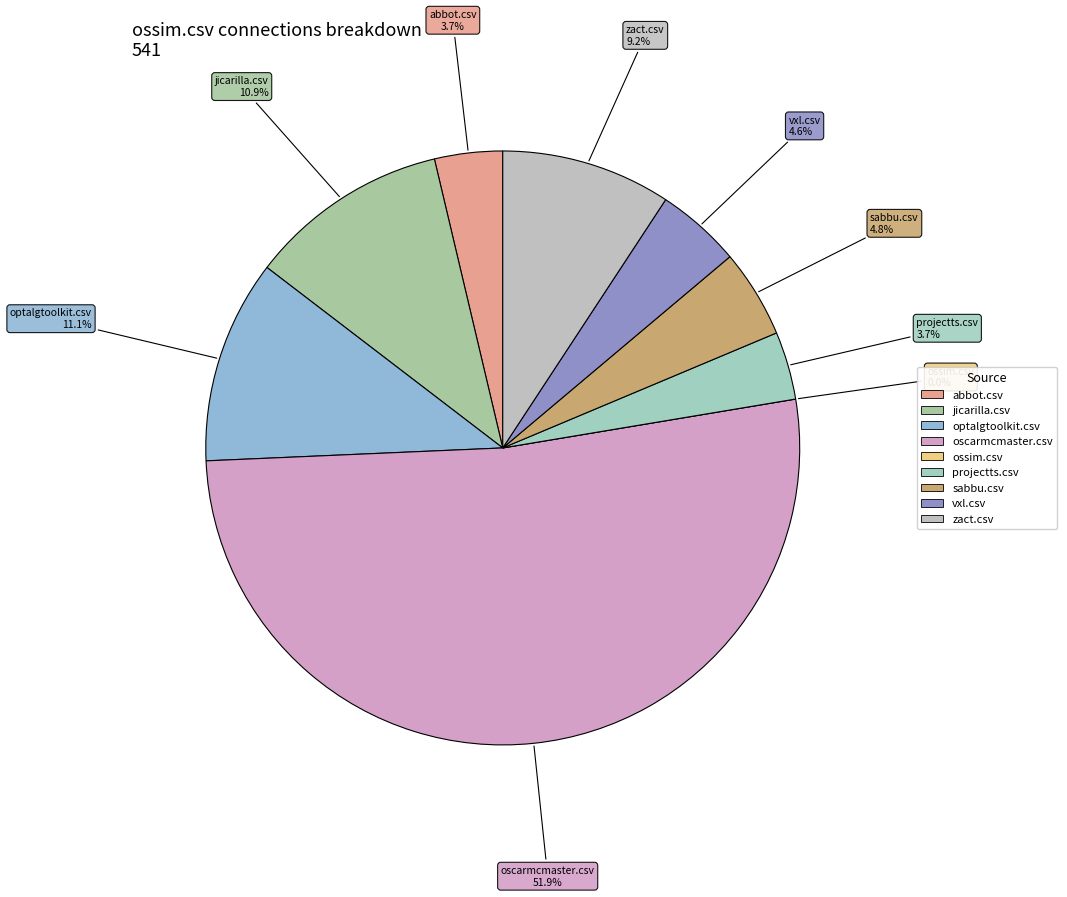

Rank the categories by value from lowest to highest.

ossim.csv, abbot.csv, projectts.csv, vxl.csv, sabbu.csv, zact.csv, jicarilla.csv, optalgtoolkit.csv, oscarmcmaster.csv